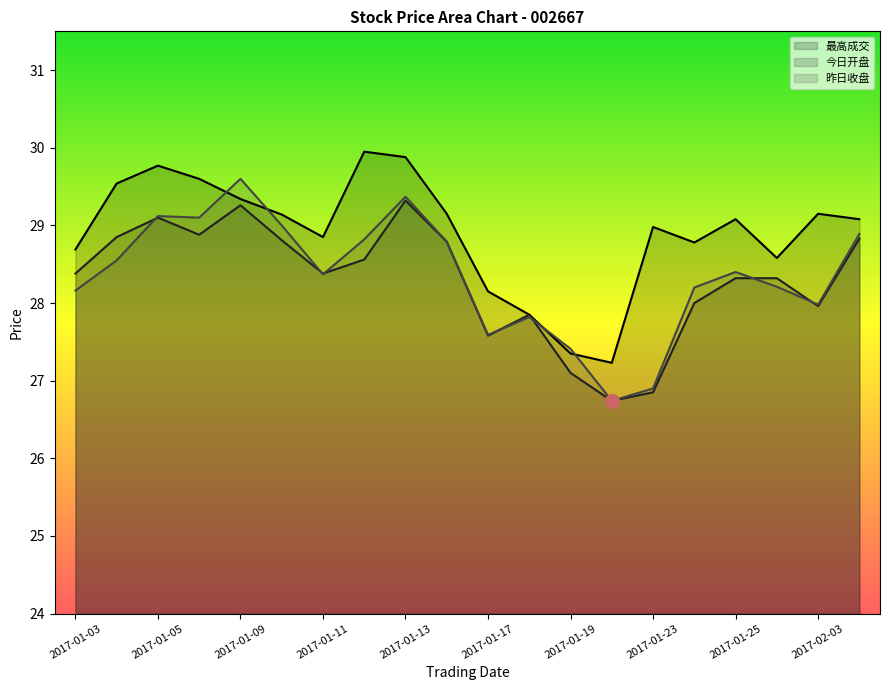

What is the approximate value of 最高成交 at 2017-01-24?

28.8